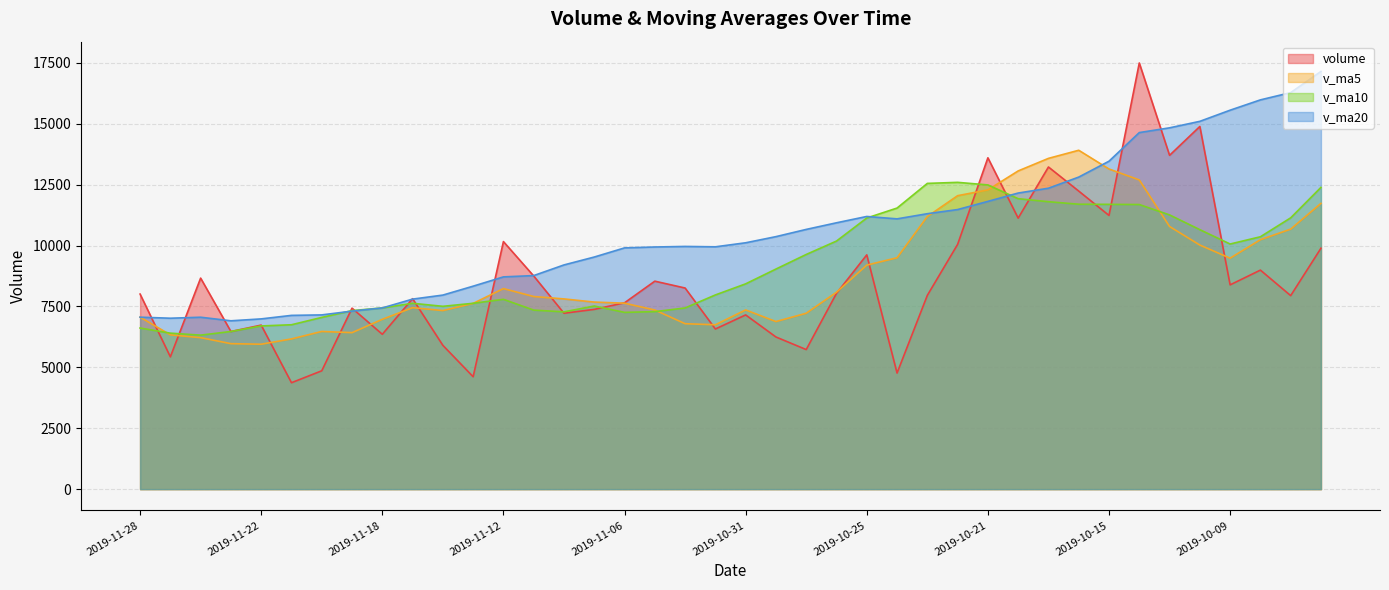

What are all the series names shown in the legend?

volume, v_ma5, v_ma10, v_ma20